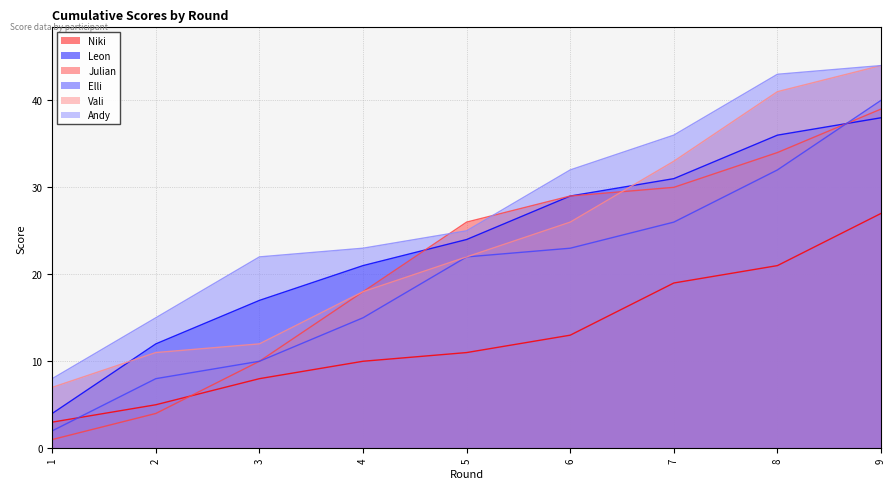

Between which two adjacent categories do Niki and Julian first intersect?

2 and 3